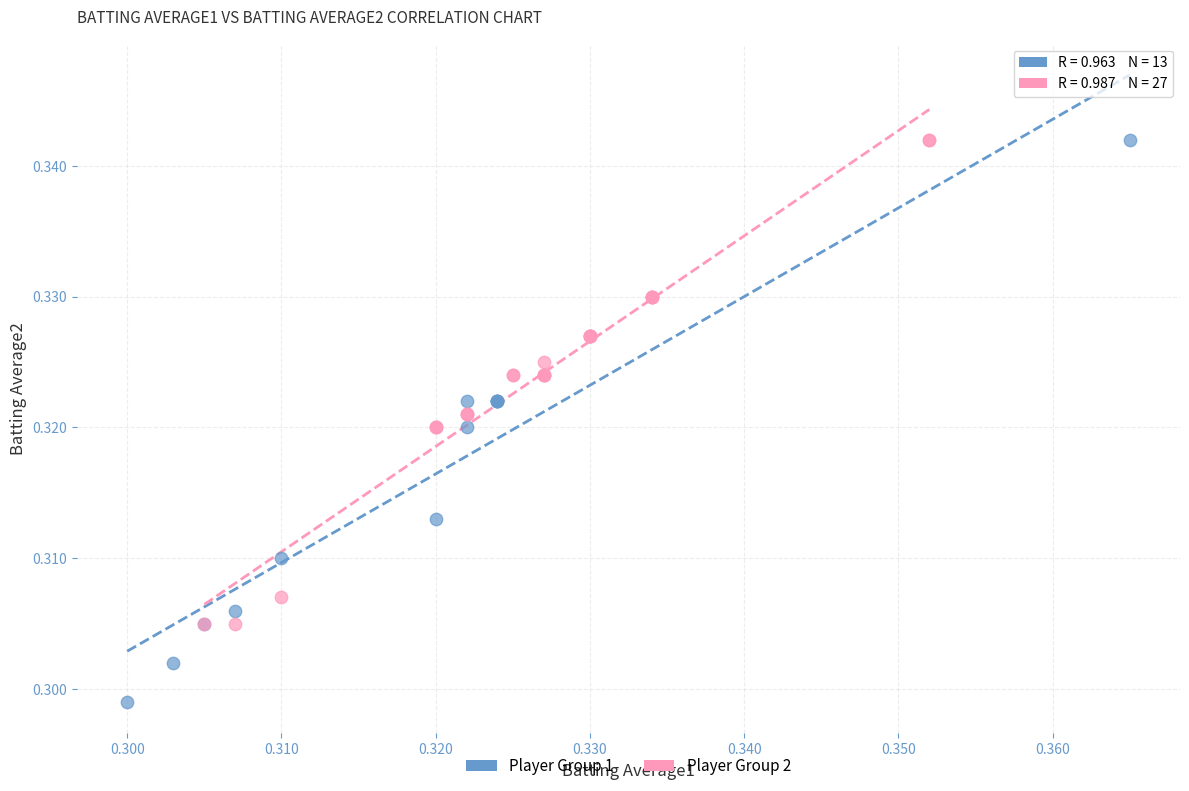

Which series contains the lowest Y value?

Player Group 2